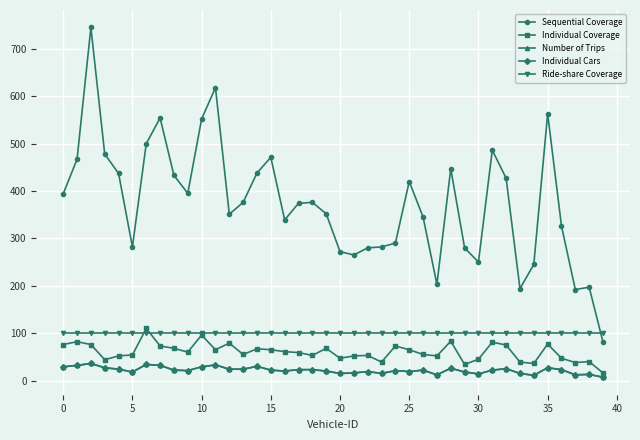

True or false: Number of Trips and Individual Cars intersect in this chart.

False